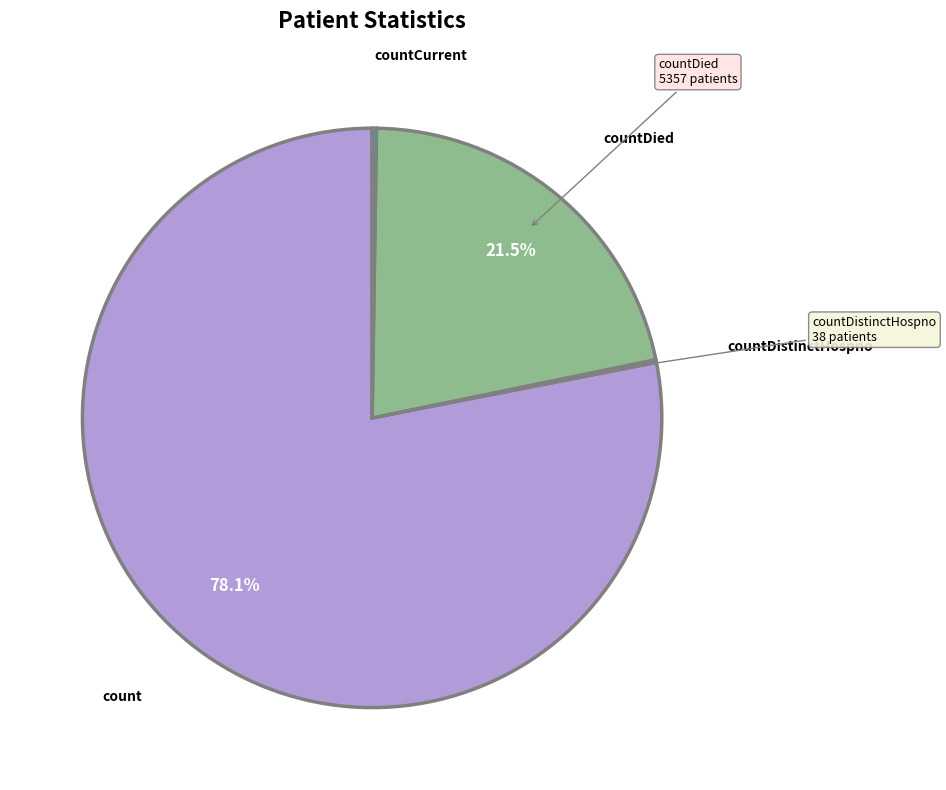

Is there any slice that represents more than half of the pie?

Yes